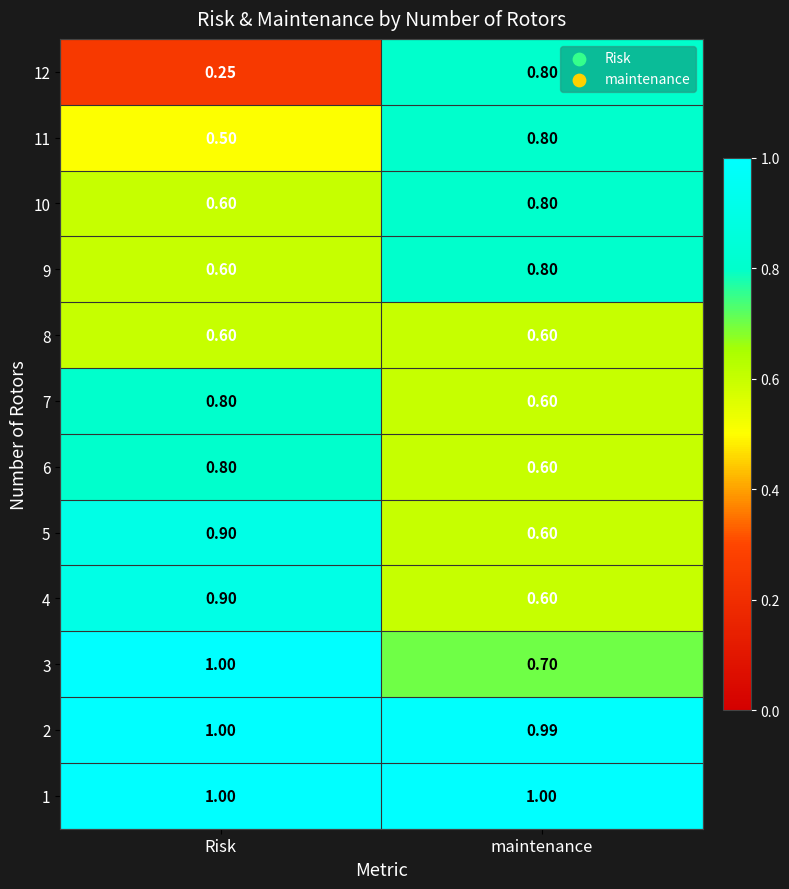

At which category is the sum across all series the highest?

Risk